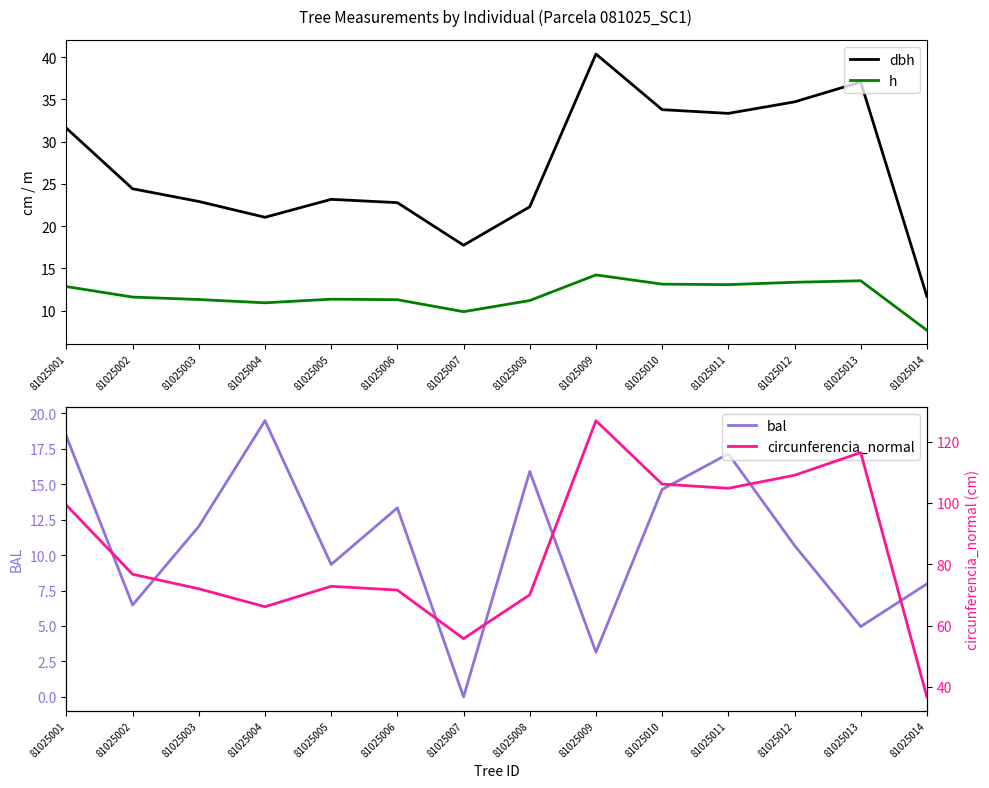

At which category does the chart reach its minimum across all series?

81025007